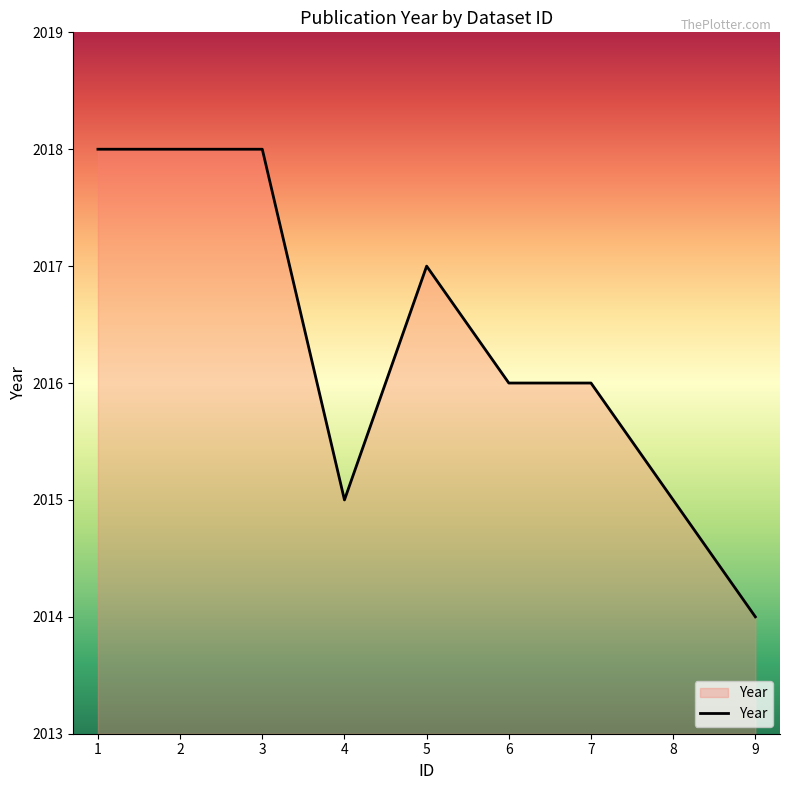

The value at 4 is 2015. True or false?

True